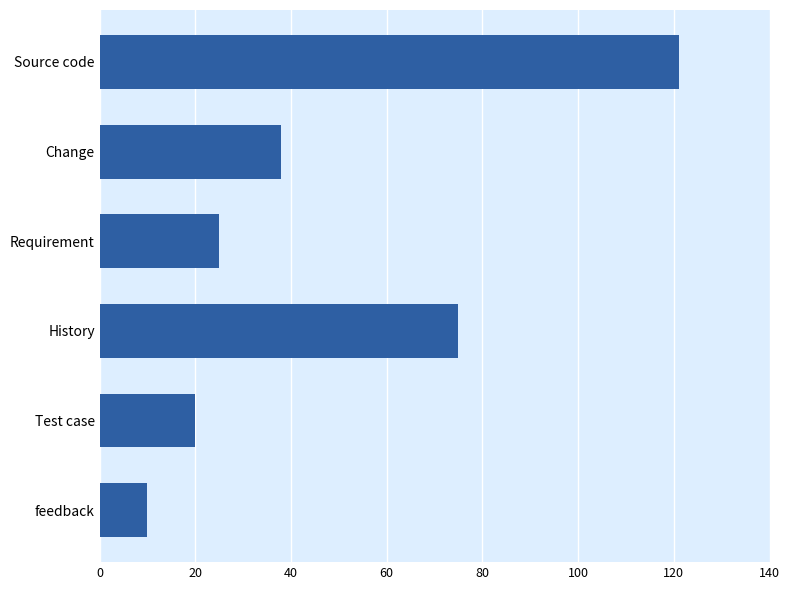

What is the greatest value displayed?

121